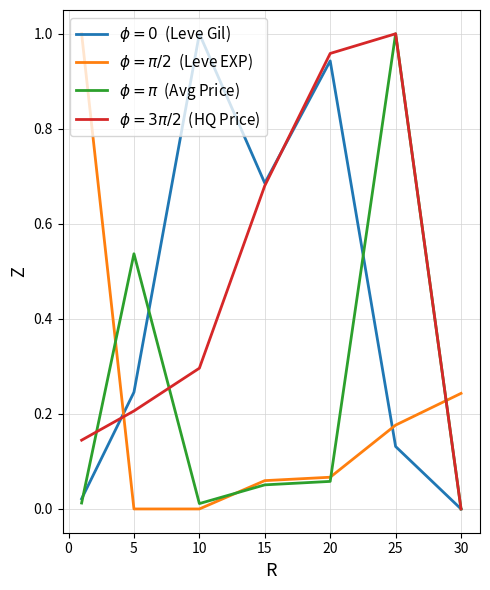

How many lines are shown in the chart?

4